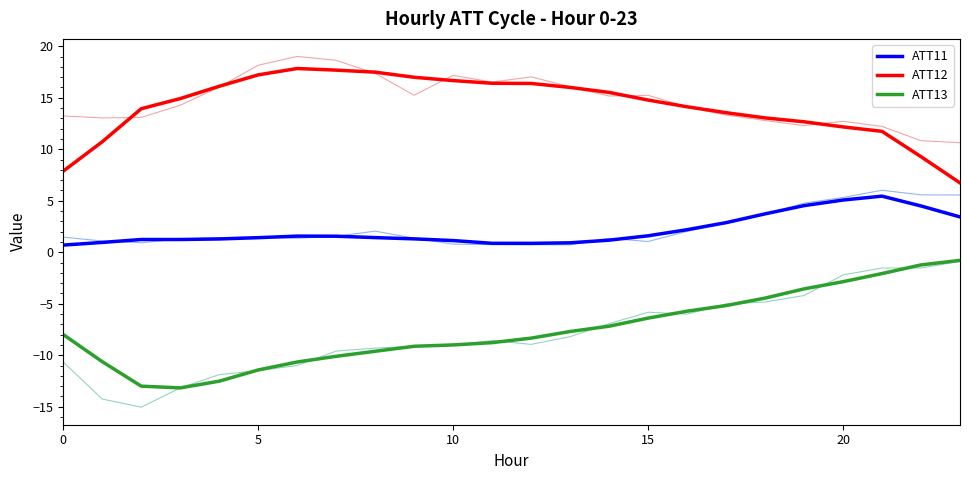

What is the greatest value displayed?

19.0